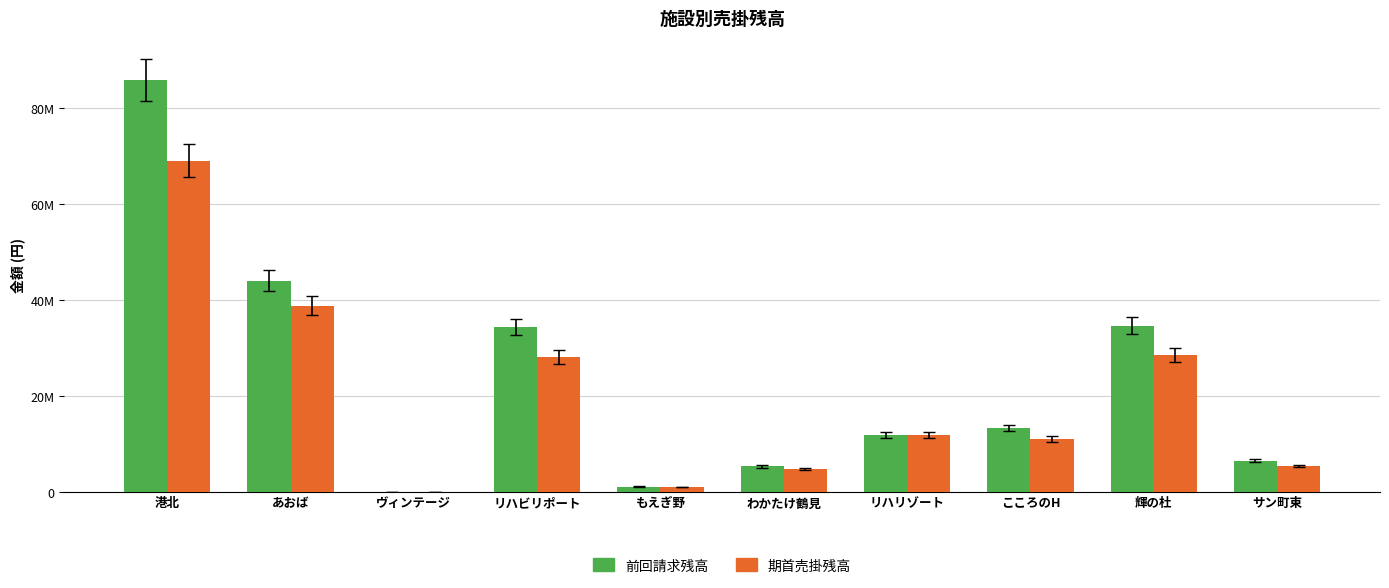

What is the sum of the 前回請求残高 values at リハビリポート and 輝の杜?

68820784